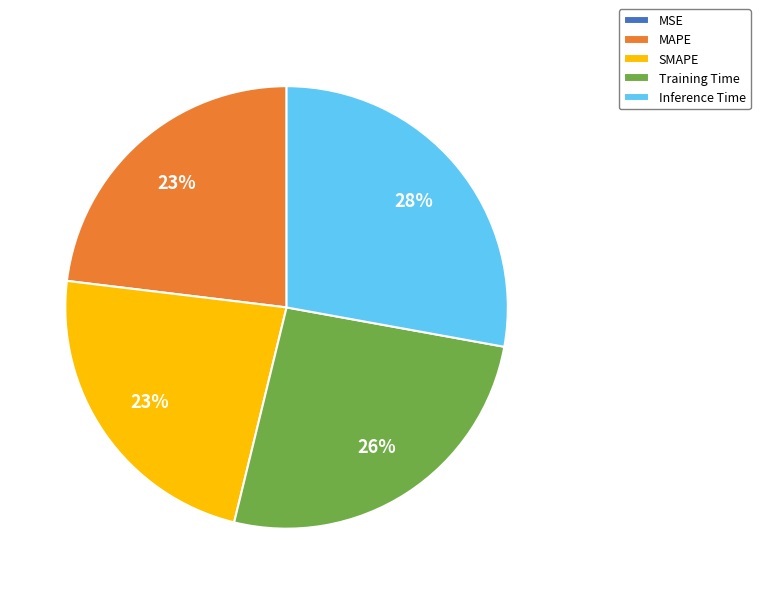

Combined, do Inference Time and SMAPE account for over 50%?

Yes